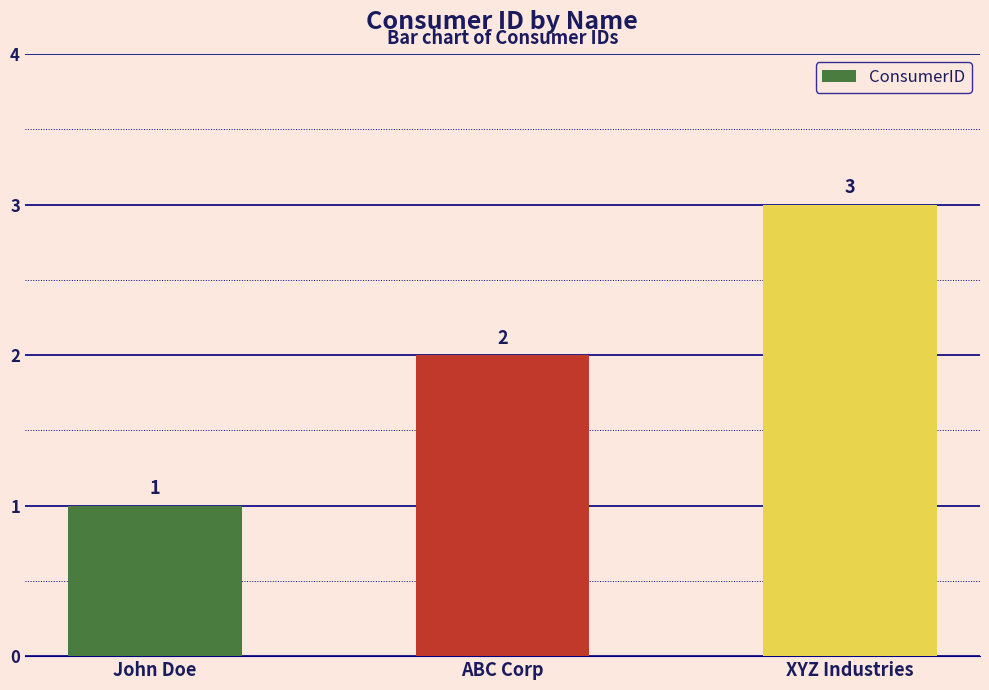

Is it true that the value at John Doe is 1?

True